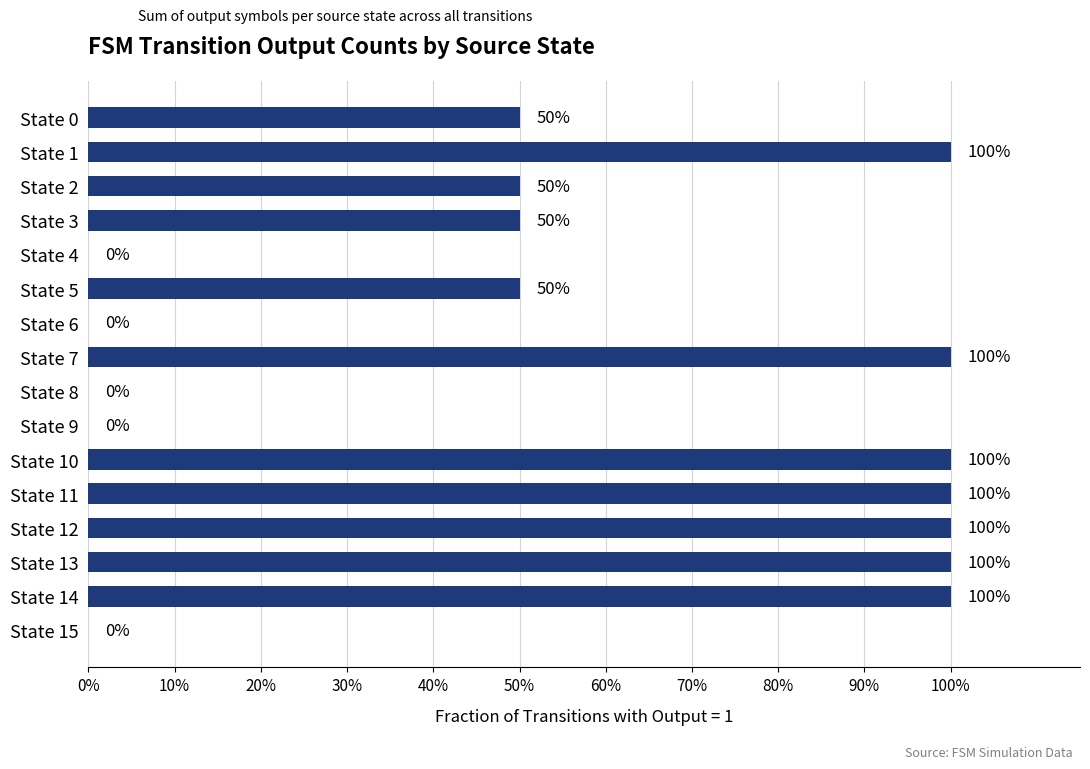

Are the bars horizontal?

Yes